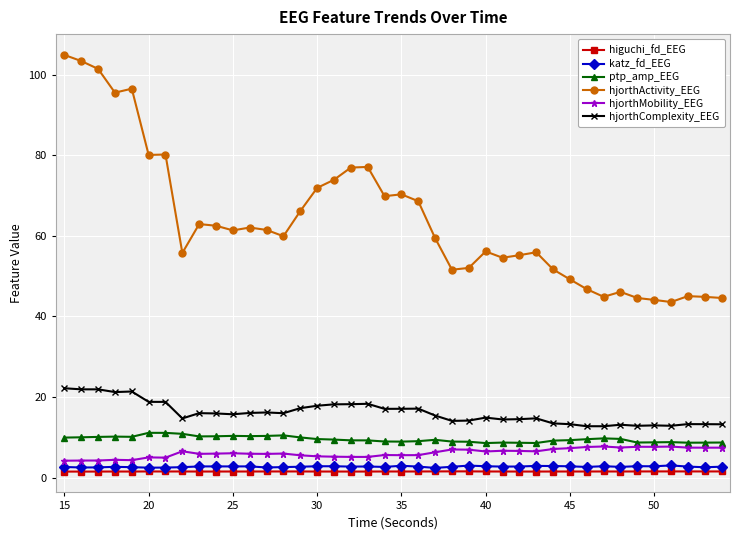

Which series has the largest total across all categories?

hjorthActivity_EEG